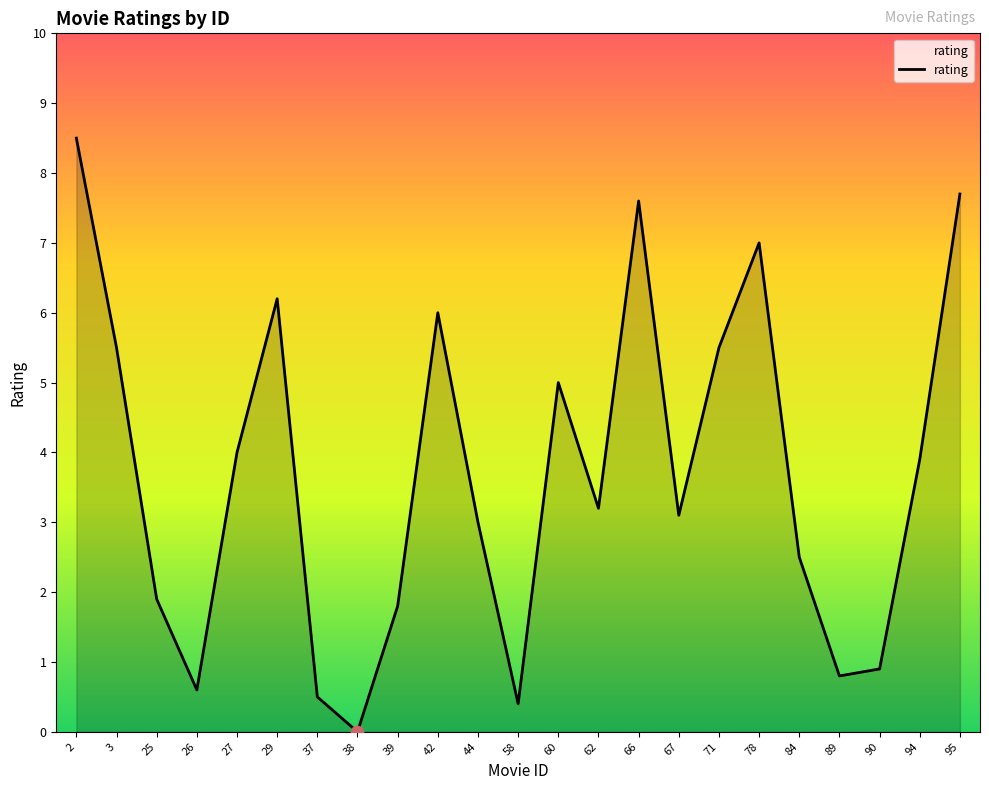

Between 44 and 94, which is larger?

94